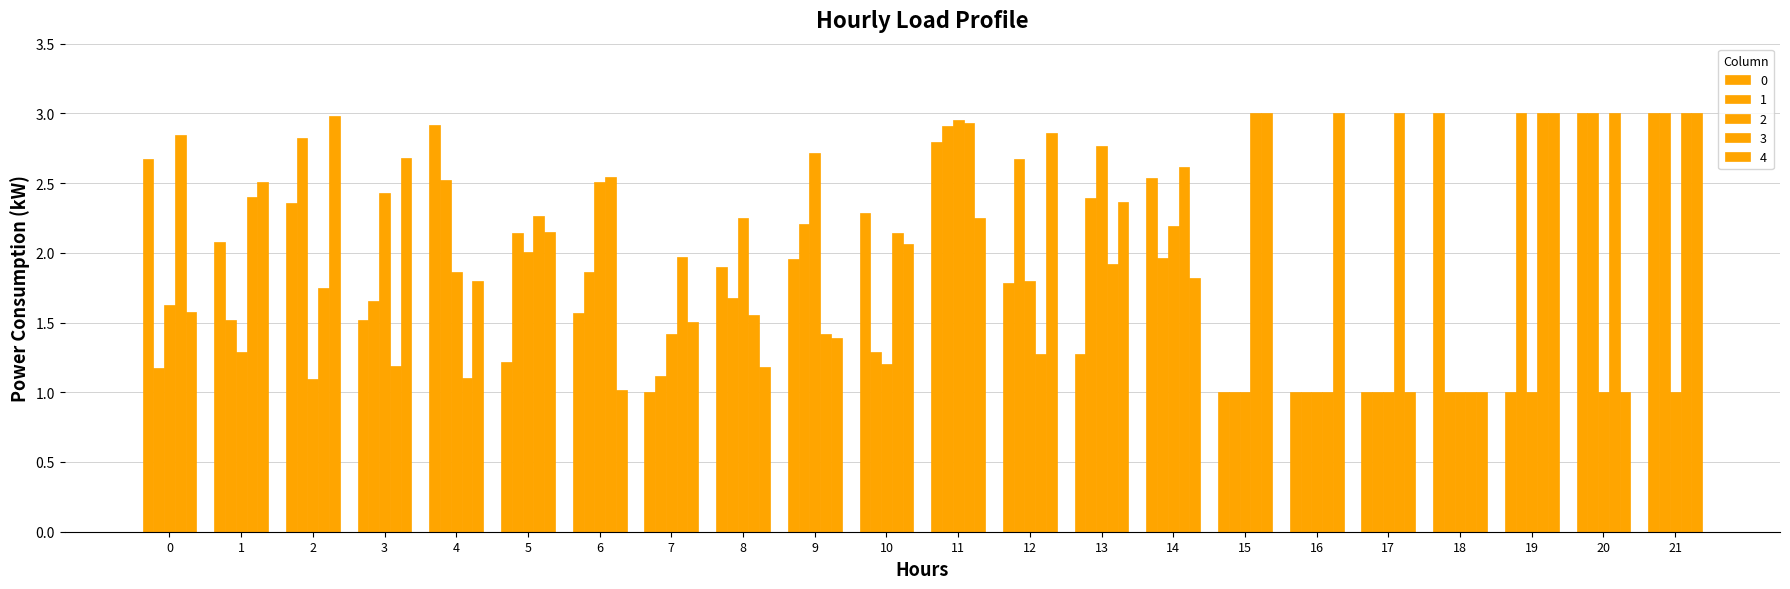

What is the smallest value displayed?

1.0